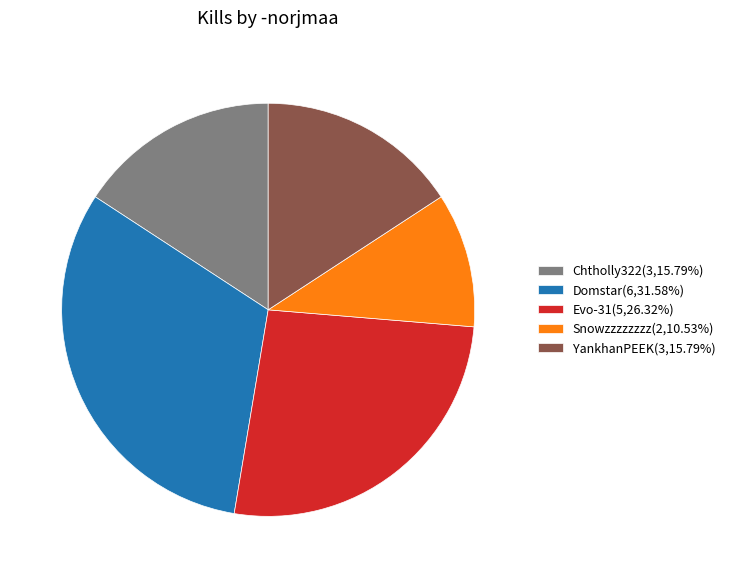

Is there any slice that represents more than half of the pie?

No